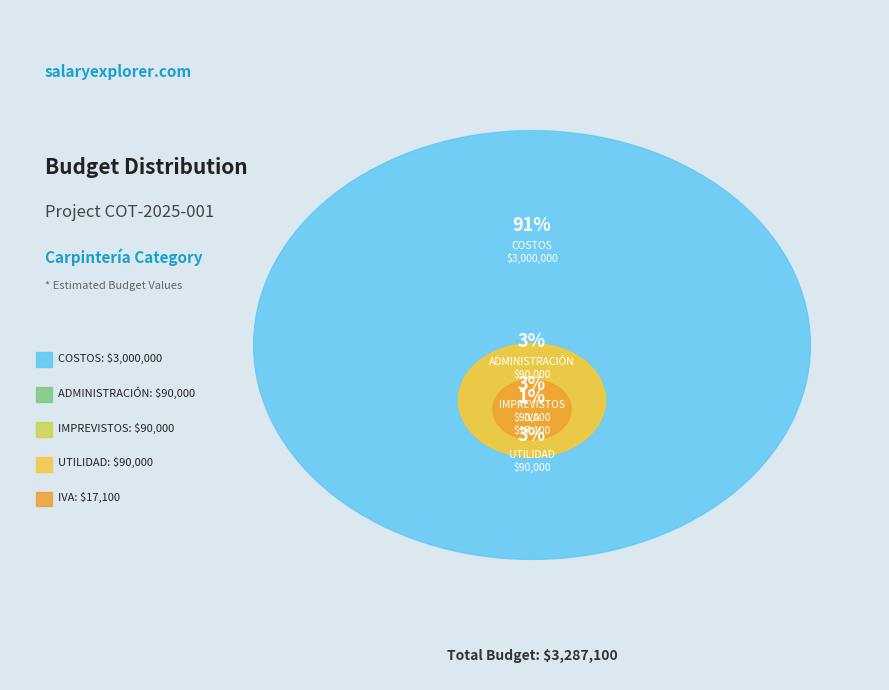

Between ADMINISTRACIÓN and IMPREVISTOS, which is larger?

ADMINISTRACIÓN